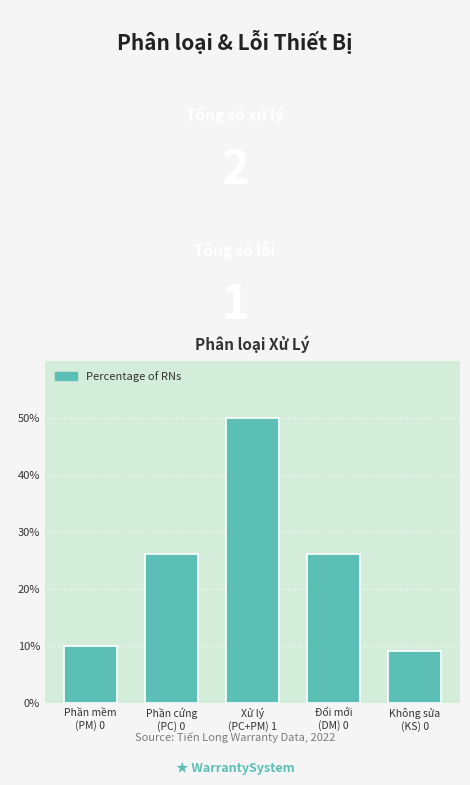

Reading left to right, extract all data points from this chart.

10	26	50	26	9